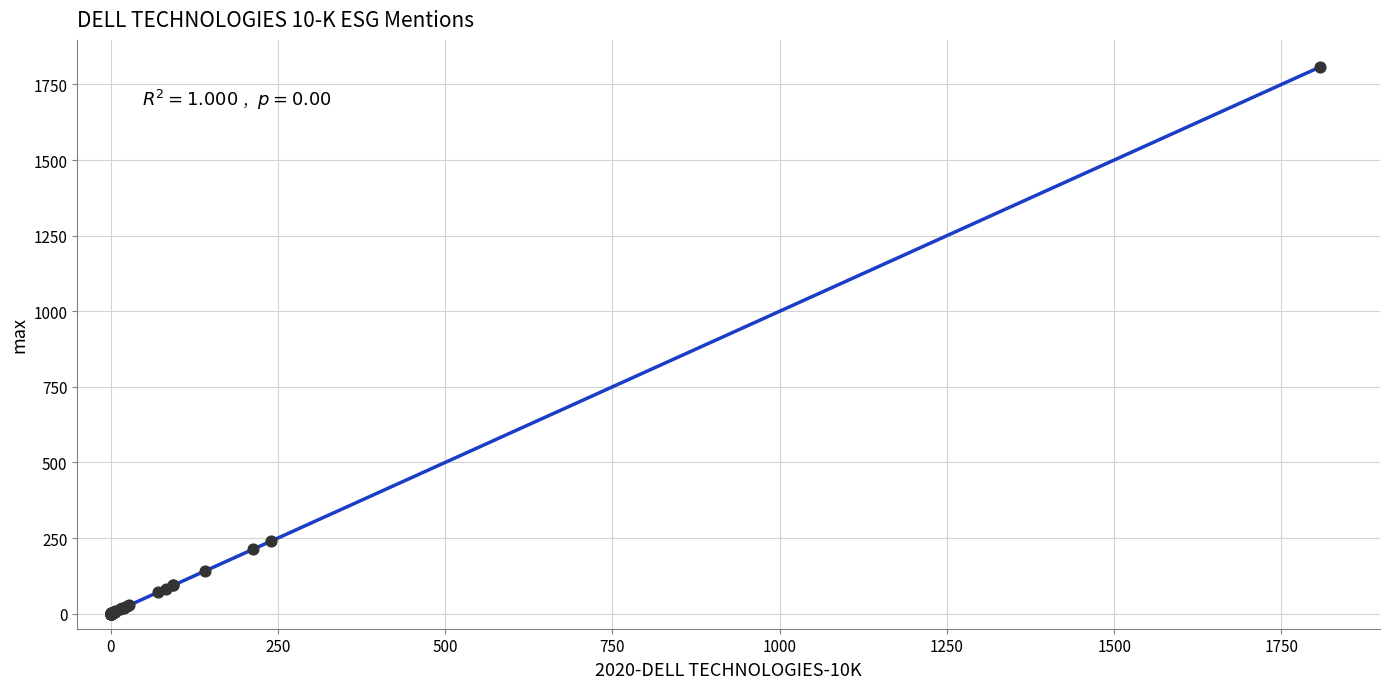

What Y value in the scatter plot is closest to 903?

239